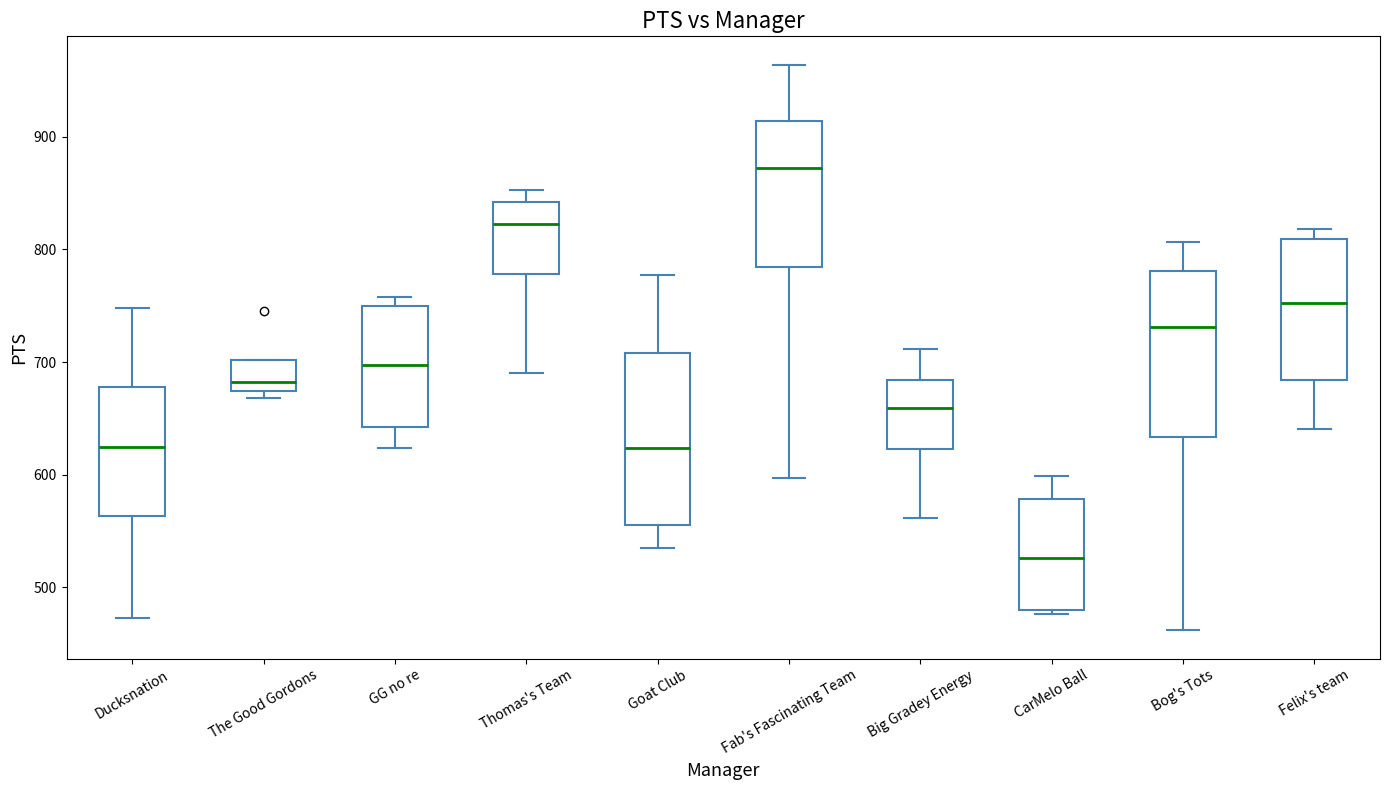

Which box's median line is the lowest?

CarMelo Ball